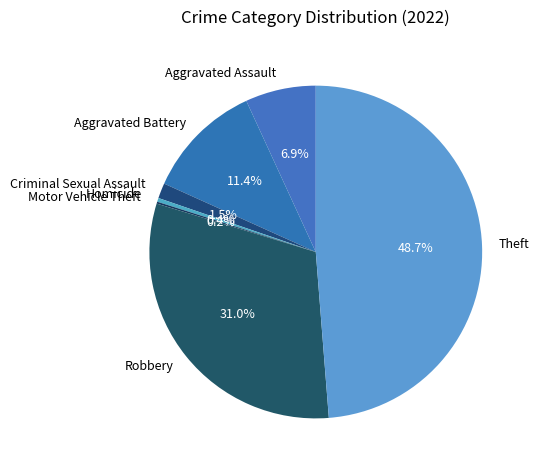

What is the largest slice in the pie chart?

Theft